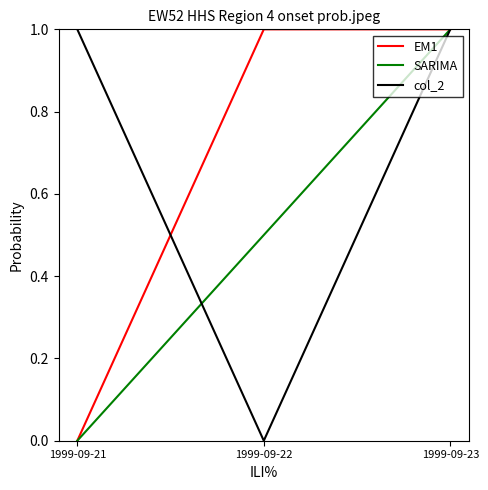

How many series are shown in this chart?

3